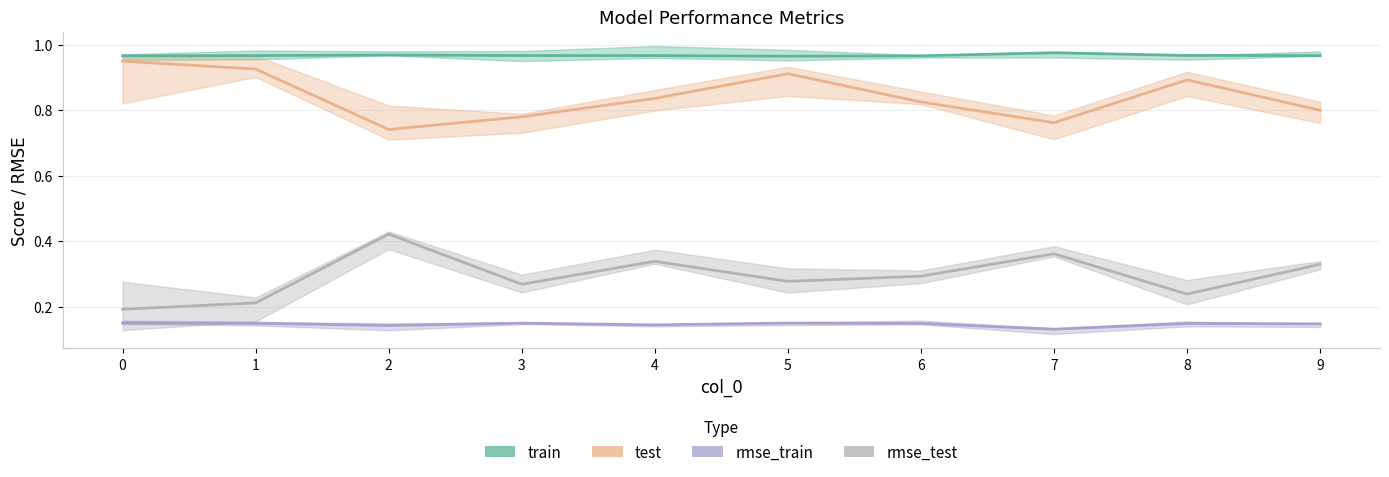

Rank the series at 7 from lowest to highest value.

rmse_train, rmse_test, test, train